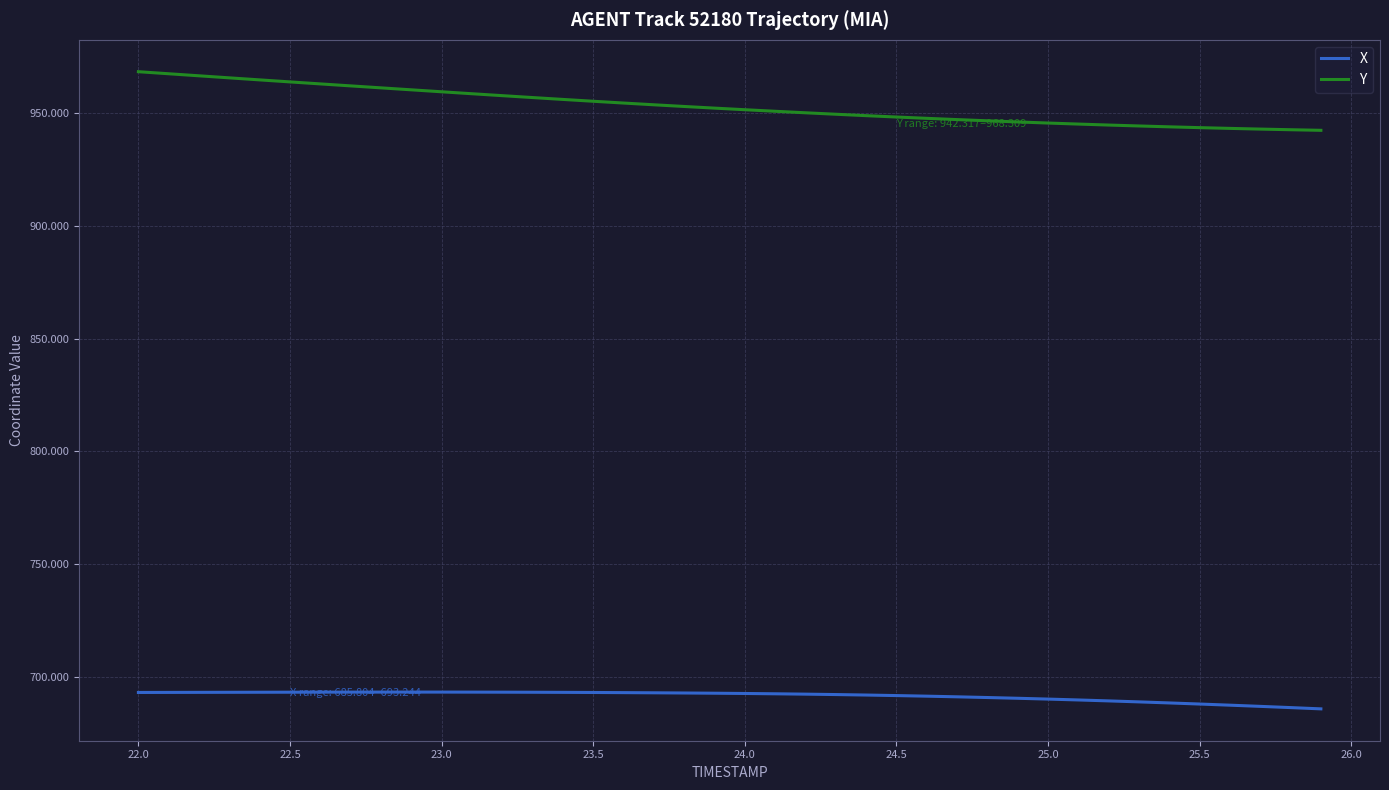

True or false: Y and X cross at least once.

False